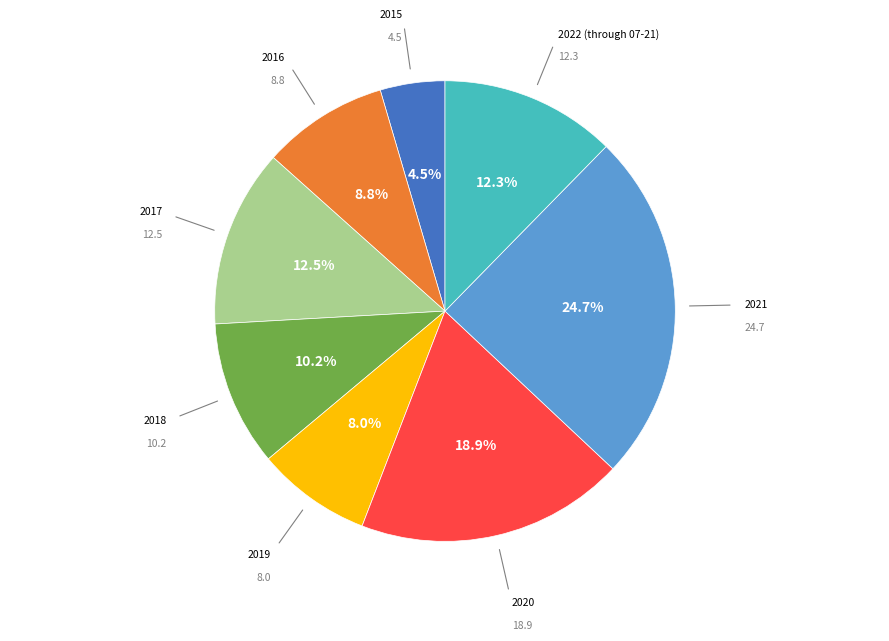

Is there a majority slice in this chart?

No